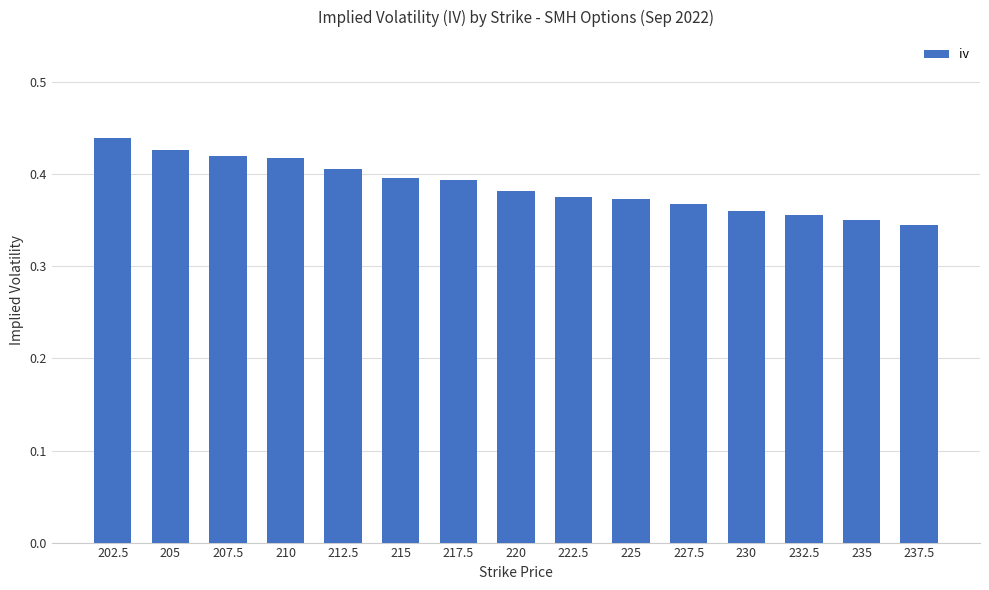

What position from the left is 230?

12